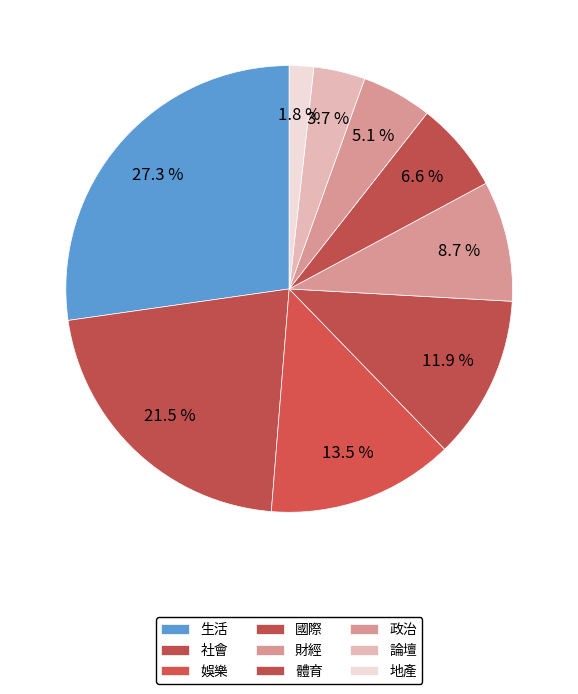

Between 財經 and 體育, which is larger?

財經